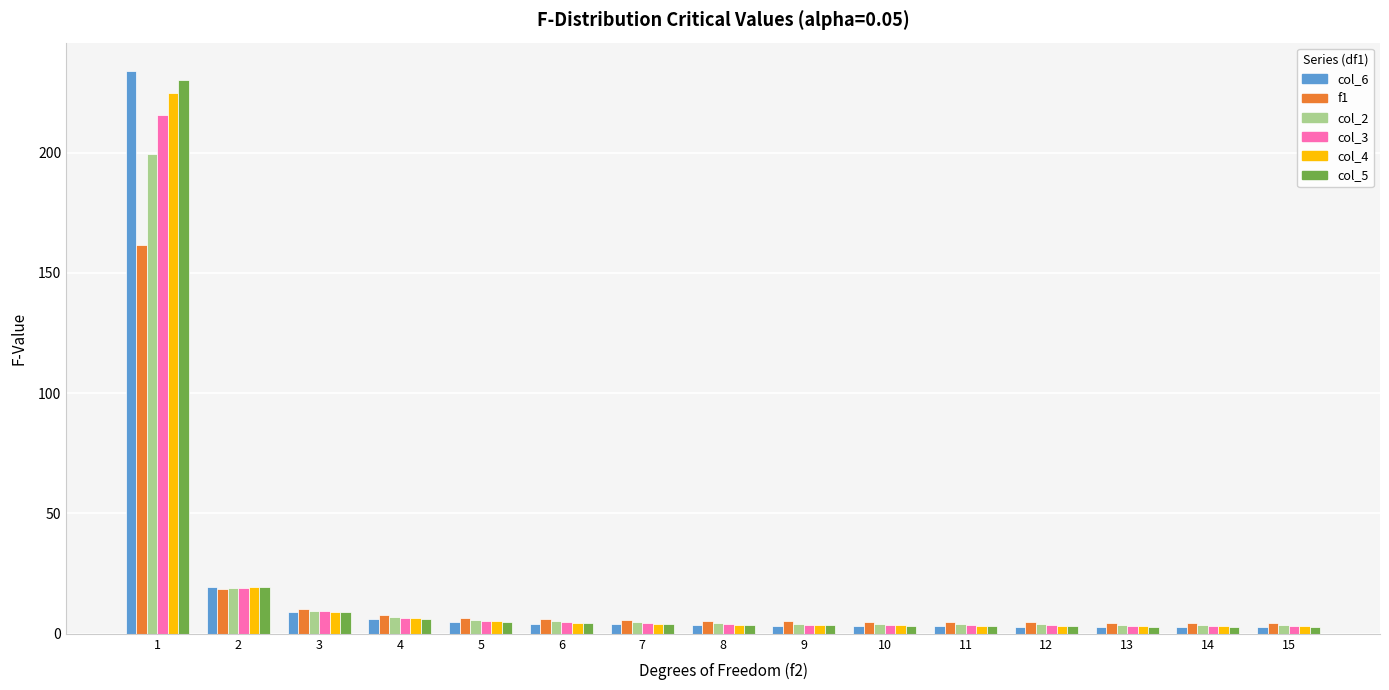

The col_6 series shows 3.2 at 10. True or false?

True